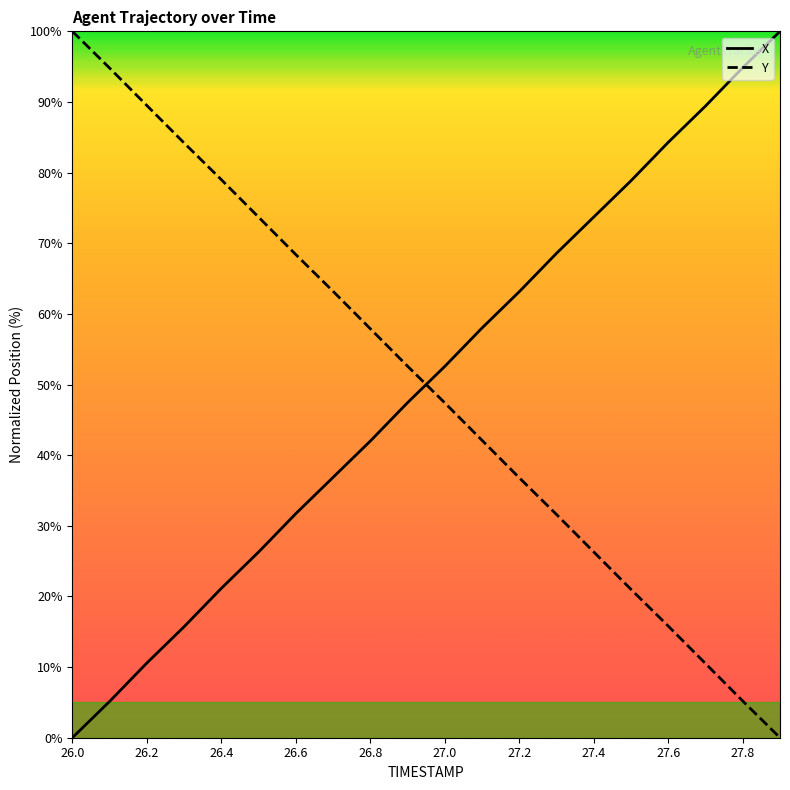

After their last crossing, which series has the higher values: X or Y?

X